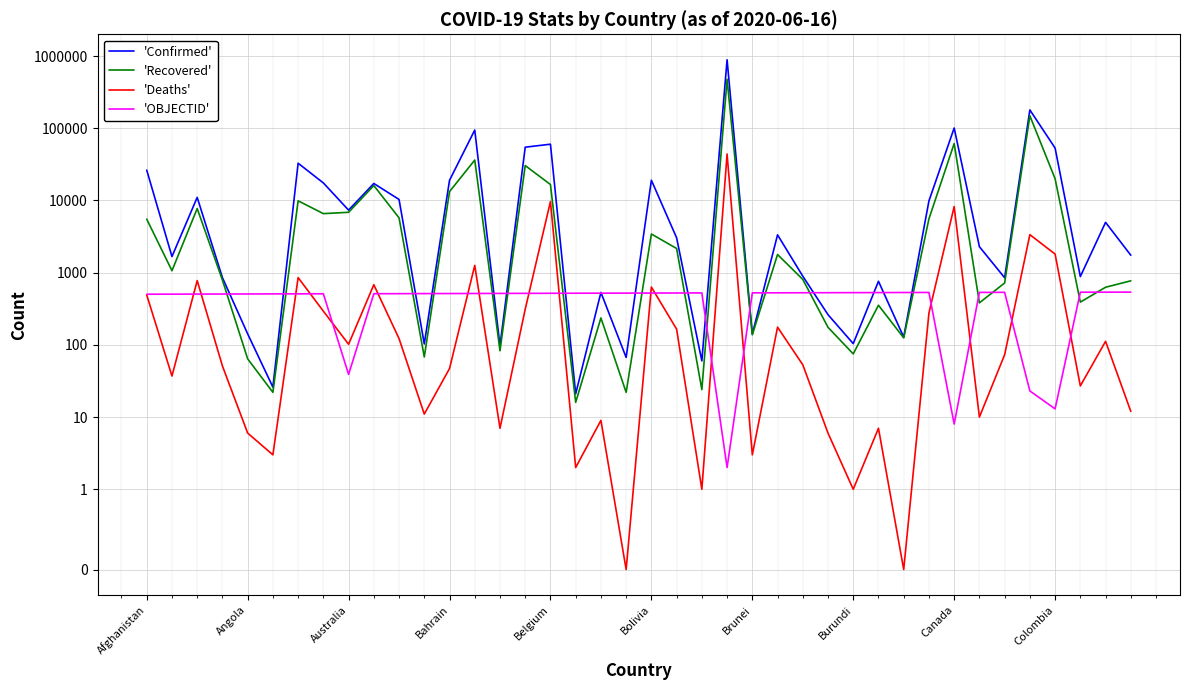

What is the difference between the maximum and minimum values in the 'Recovered' series?

477693